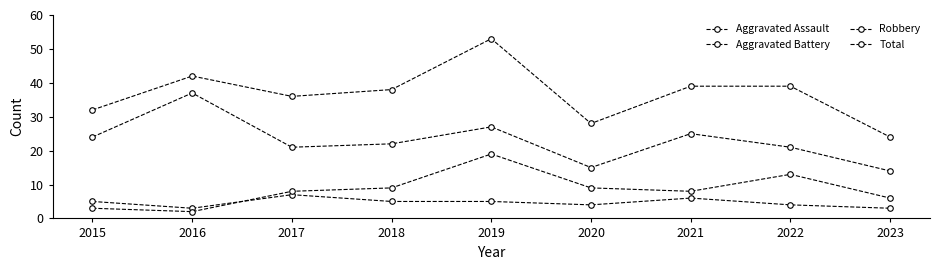

At how many categories does at least one series exceed 9?

9